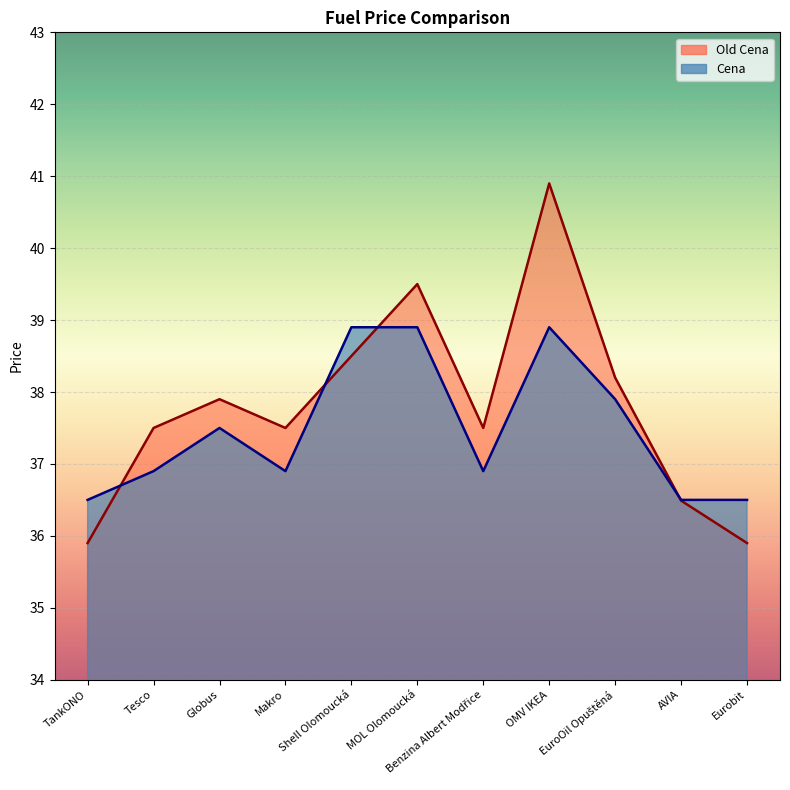

In Old Cena, how many points are higher than both neighbors (excluding endpoints)?

3